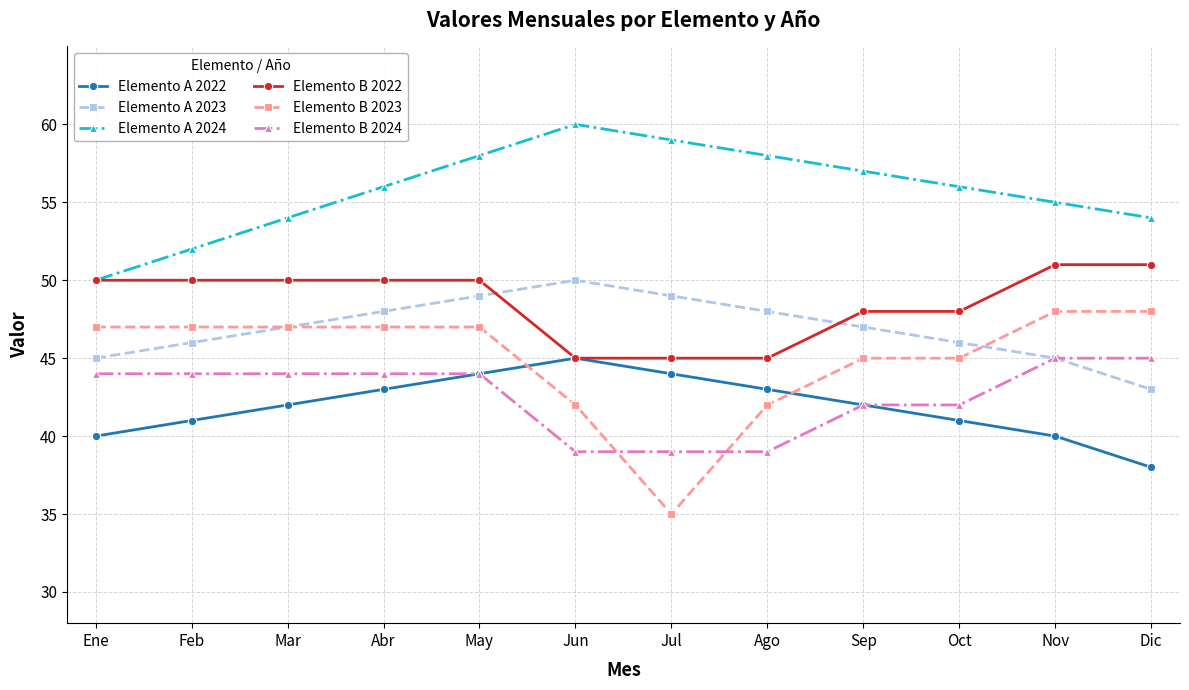

Which series has the largest total across all categories?

Elemento A 2024